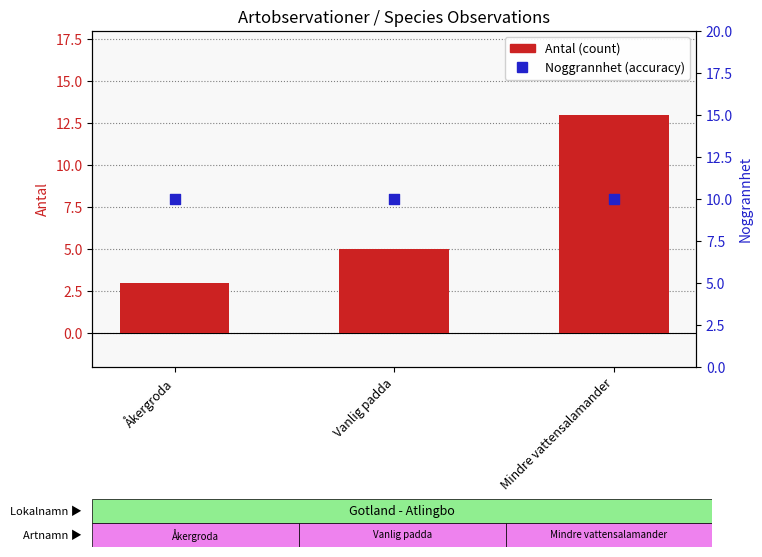

Which series contains the highest Y value?

Antal (count)